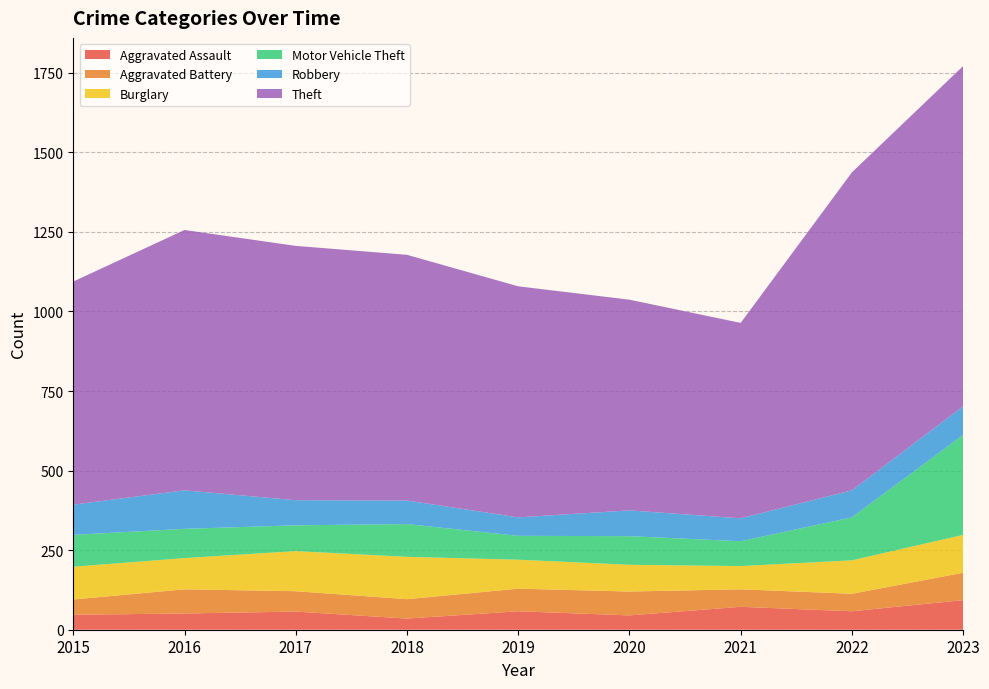

Reading right to left, extract all data points from this chart.

Aggravated Assault: 2023=93	2022=58	2021=72	2020=45	2019=58	2018=35	2017=57	2016=51	2015=47
Aggravated Battery: 2023=86	2022=55	2021=55	2020=75	2019=71	2018=61	2017=64	2016=76	2015=48
Burglary: 2023=119	2022=105	2021=73	2020=84	2019=91	2018=133	2017=126	2016=98	2015=103
Motor Vehicle Theft: 2023=314	2022=135	2021=78	2020=90	2019=75	2018=103	2017=81	2016=92	2015=100
Robbery: 2023=90	2022=85	2021=72	2020=81	2019=58	2018=74	2017=79	2016=121	2015=95
Theft: 2023=1069	2022=999	2021=614	2020=662	2019=726	2018=772	2017=799	2016=818	2015=701